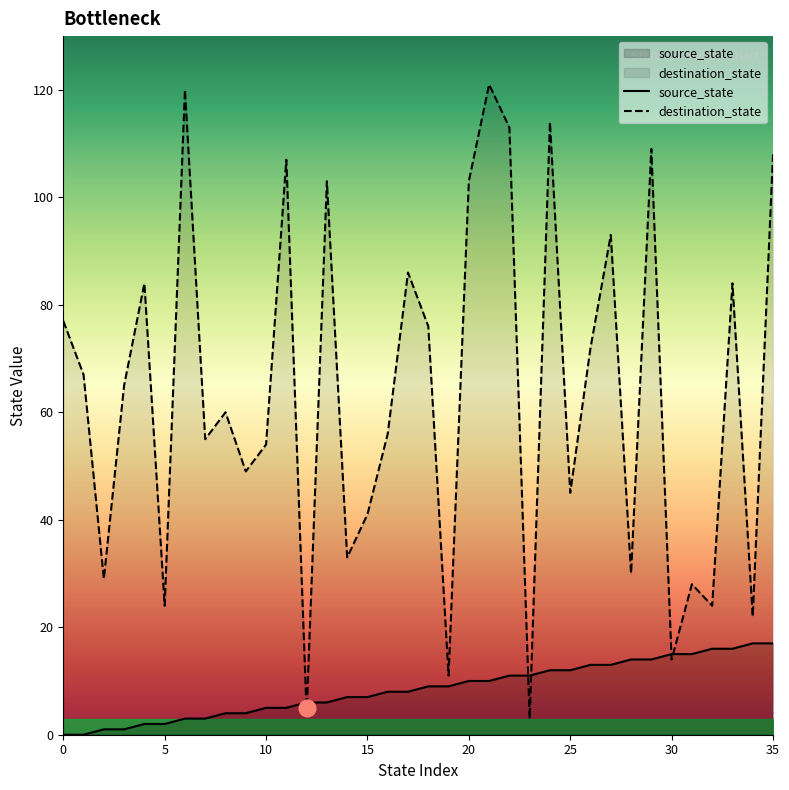

Where is source_state nearest to the value 8?

16